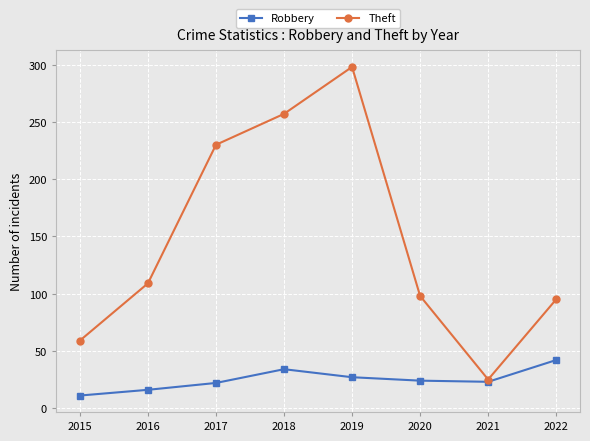

What is the average value of the Theft series?

146